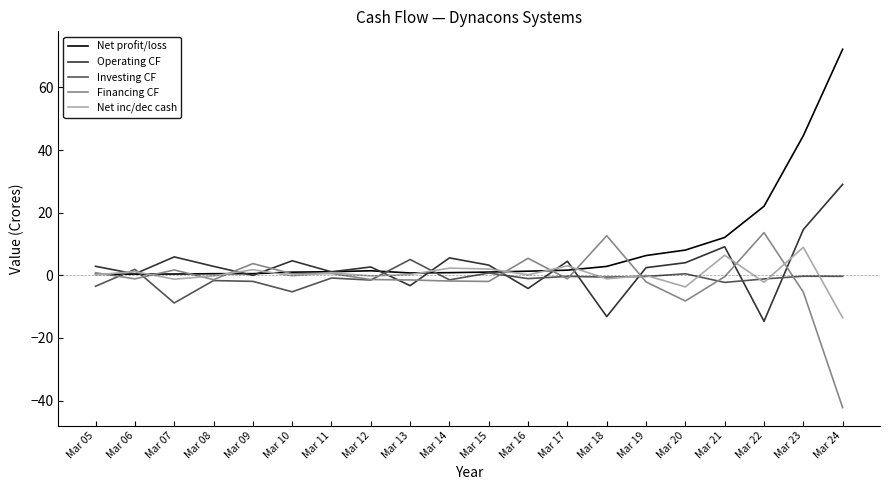

Where do Investing CF and Operating CF first cross each other?

Mar 05 and Mar 06